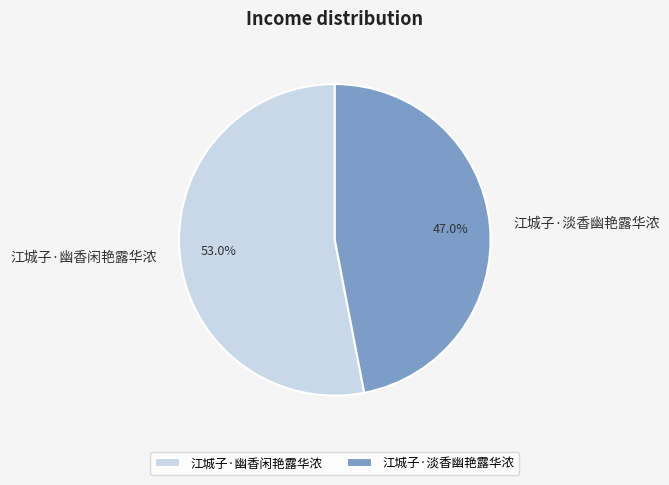

To the nearest percent, what is the combined percentage of 江城子·淡香幽艳露华浓 and 江城子·幽香闲艳露华浓?

100%